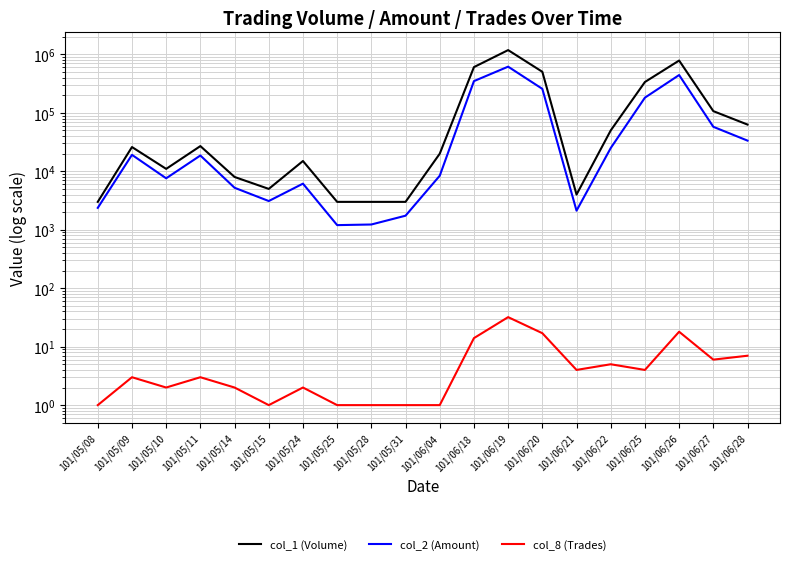

List the series in order of their overall mean, lowest first.

col_8 (Trades), col_2 (Amount), col_1 (Volume)